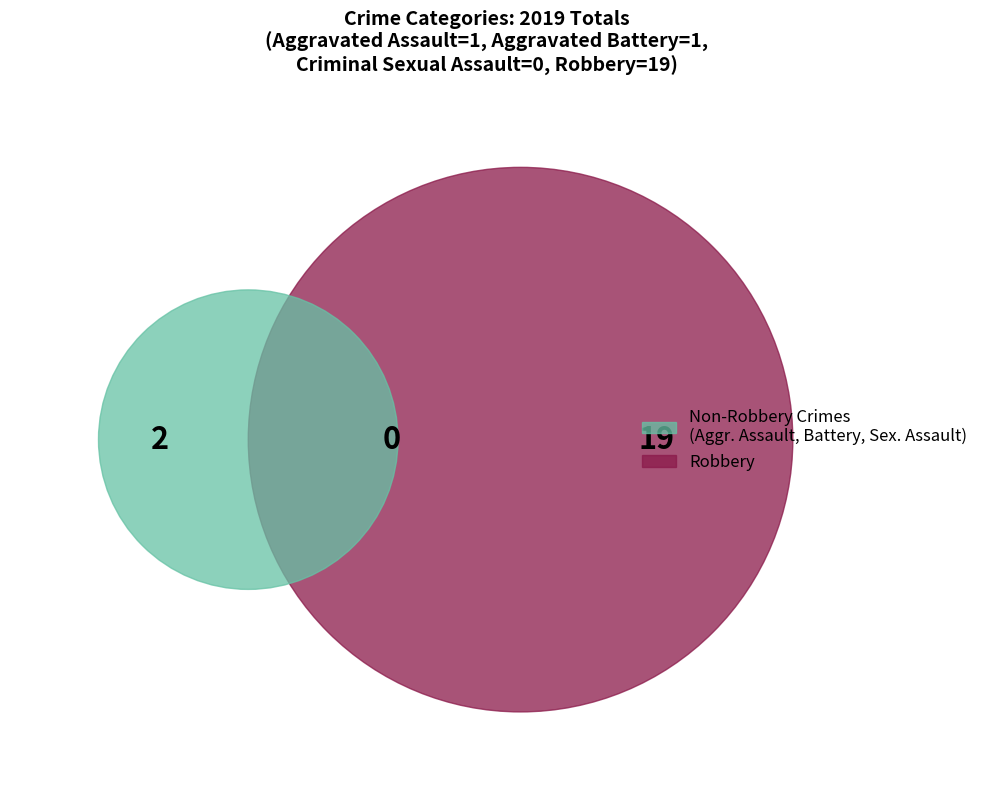

How many slices are in this pie chart?

4